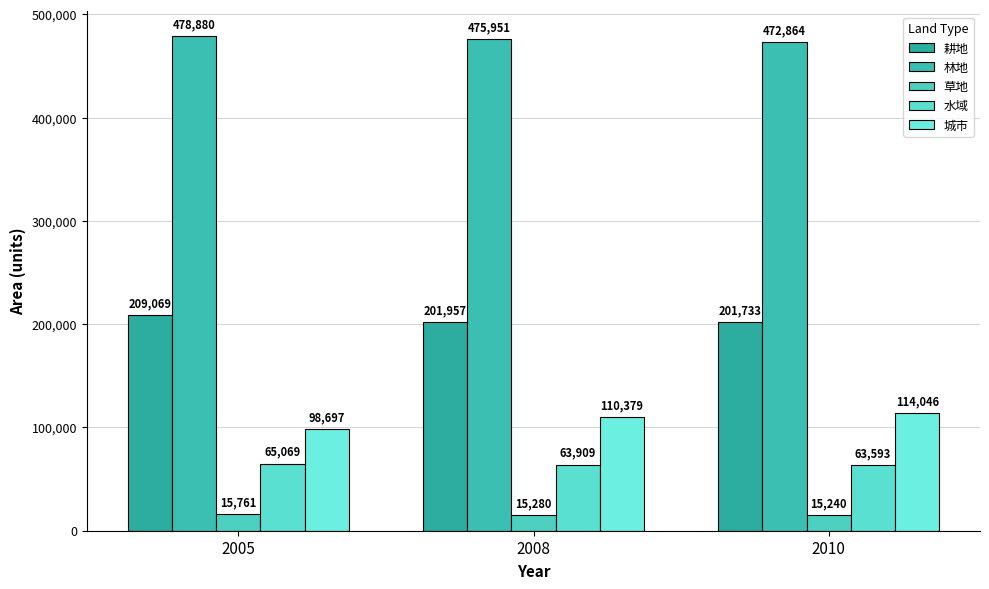

Where is 城市 nearest to the value 106371?

2008